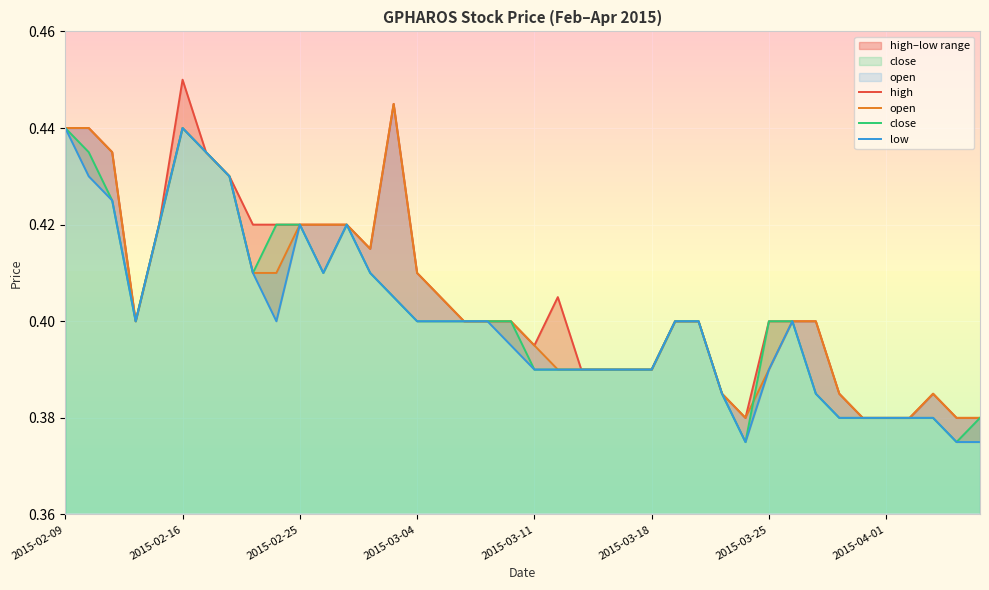

What is the approximate value of close at 2015-03-25?

0.4